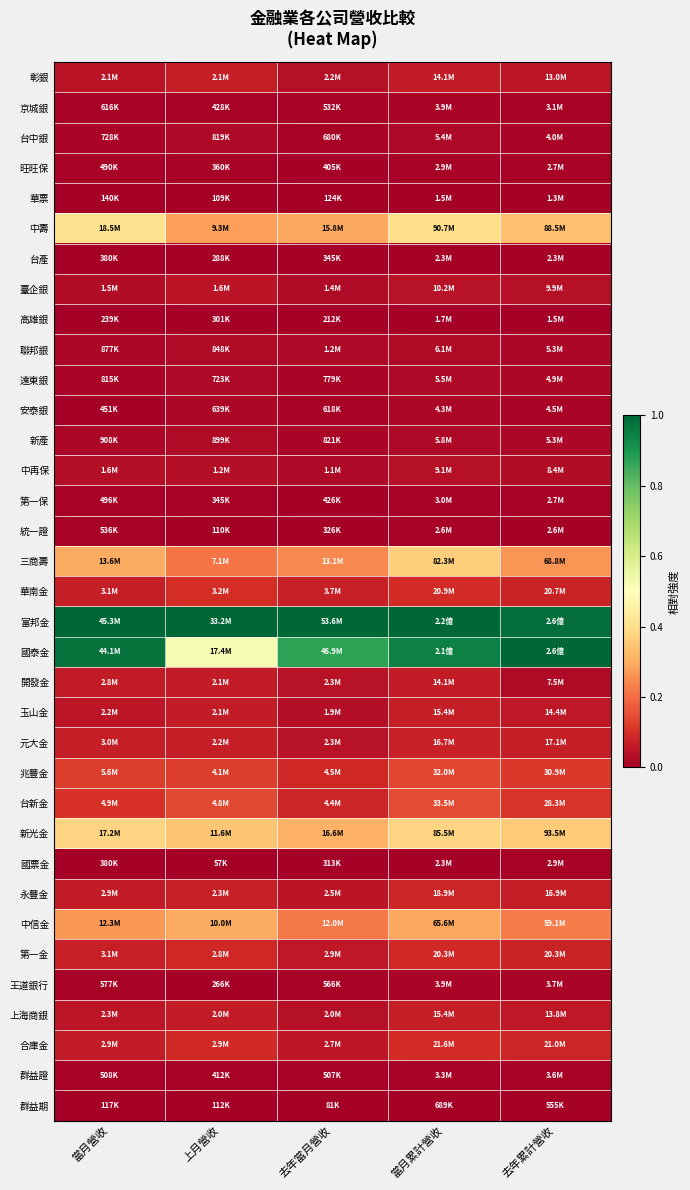

Count the number of data series in this chart.

35